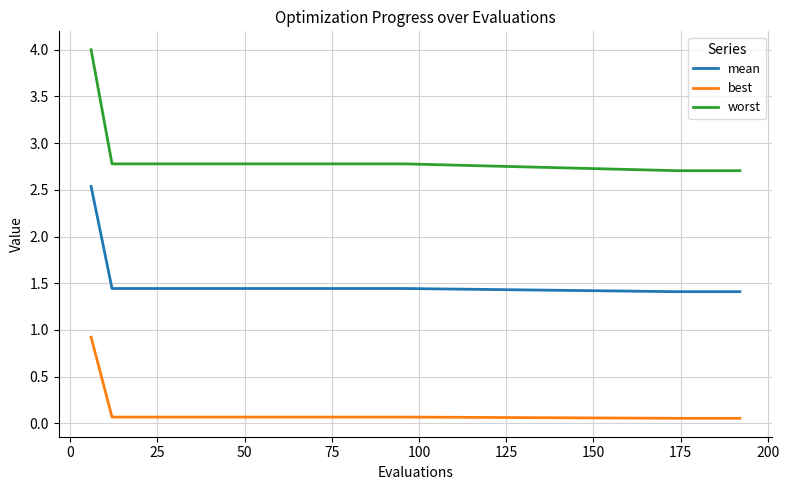

How many lines are shown in the chart?

3